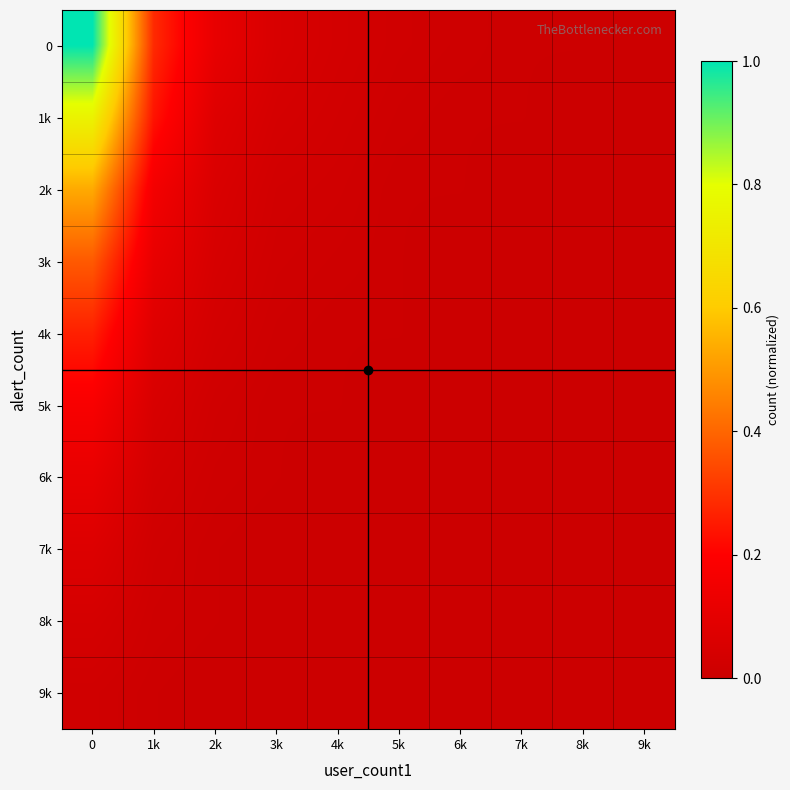

Which has a higher value, 6k or 5k?

5k